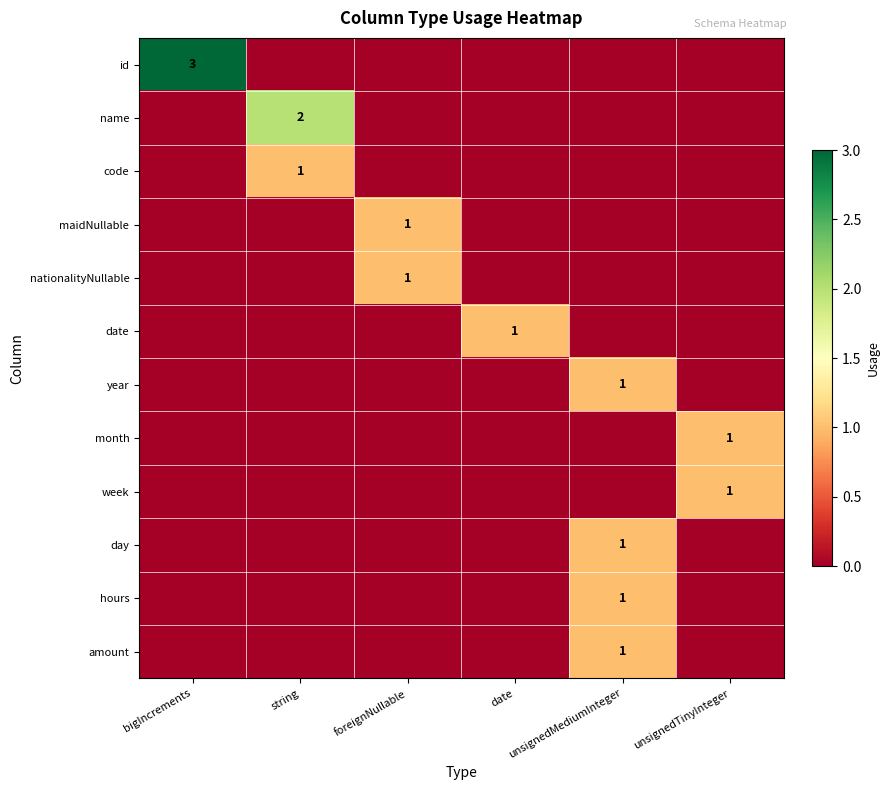

At which label is maidNullable closest to 0?

bigIncrements